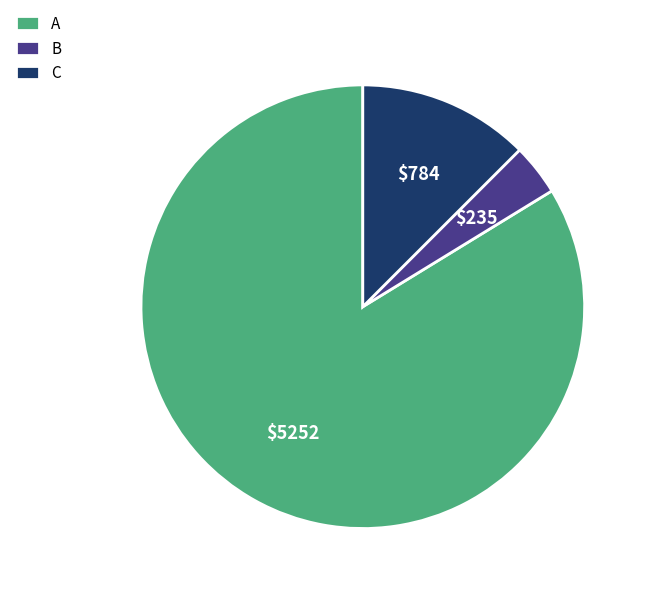

Does A account for over 50% of the chart?

Yes